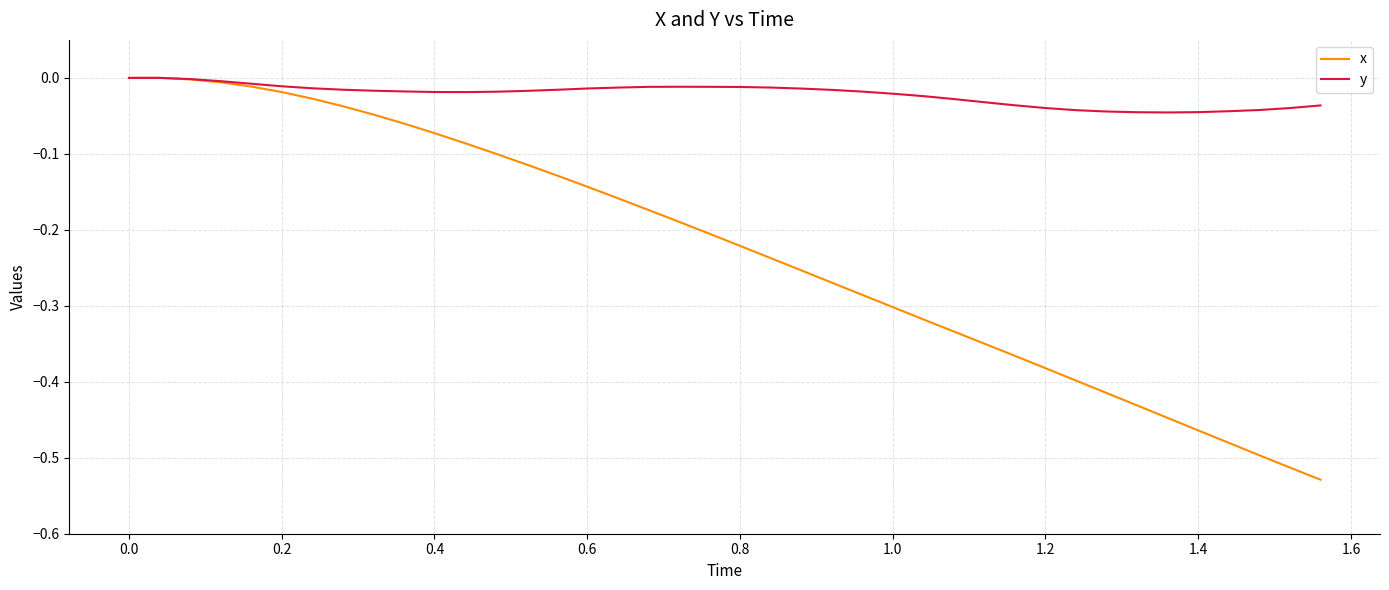

List the series in order of their overall mean, highest first.

y, x